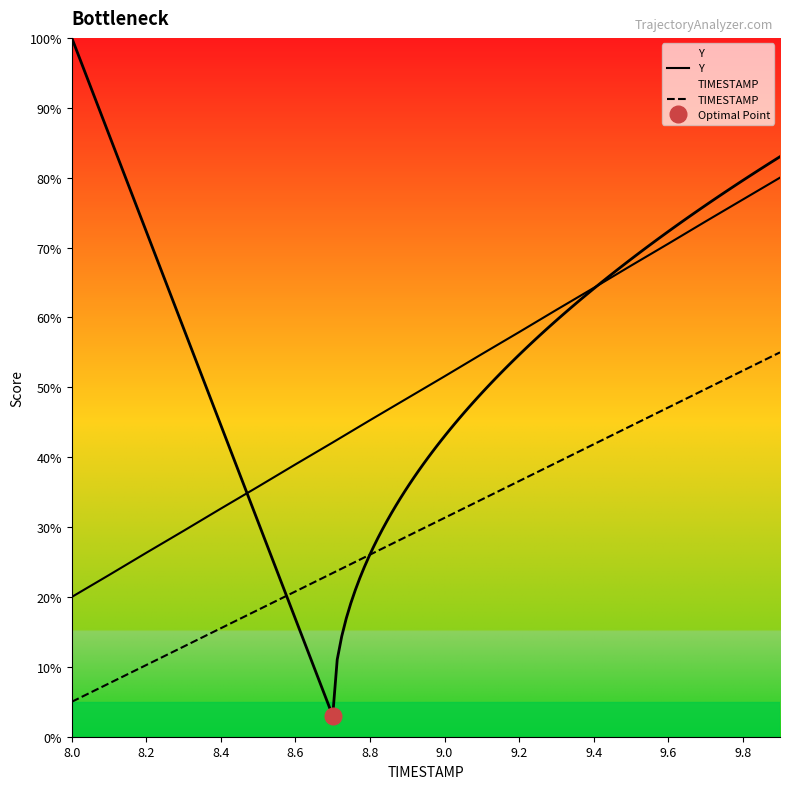

True or false: TIMESTAMP has more than 0 interior local peaks.

False